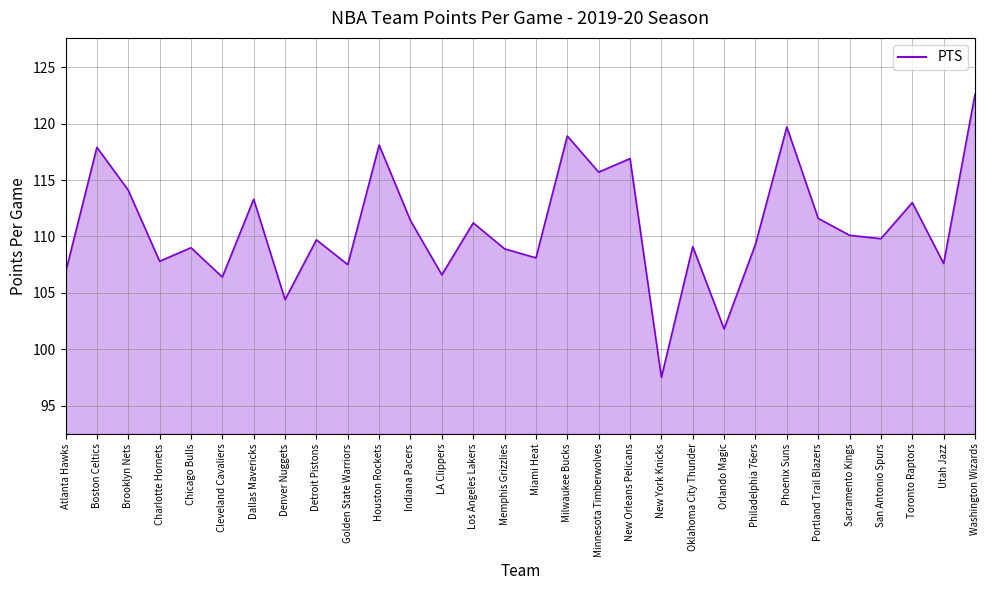

Count the number of data series in this chart.

1